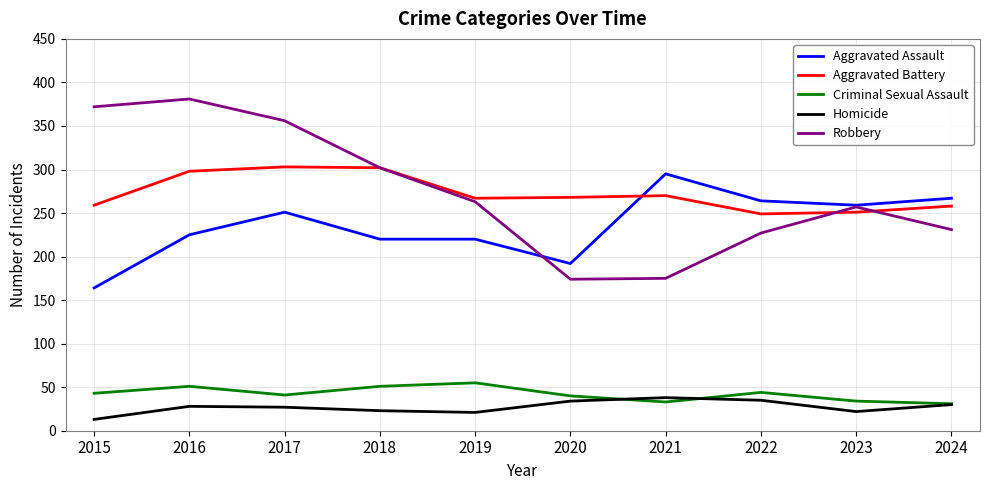

True or false: Homicide has a value of 23 at 2018.

True